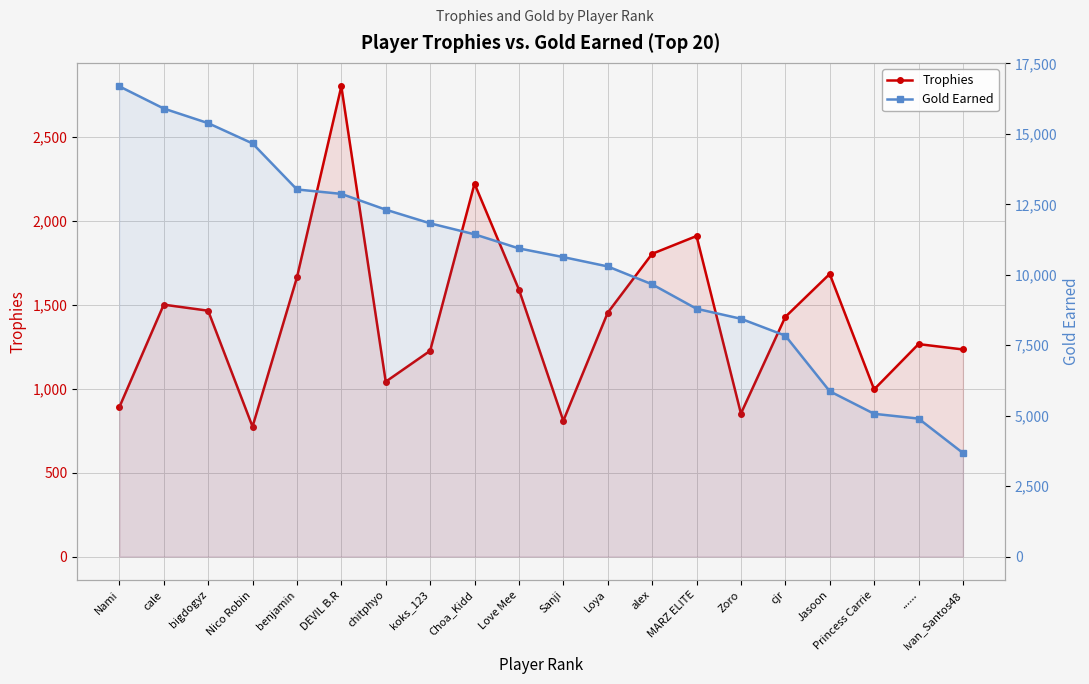

Reading left to right, extract all data points from this chart.

Trophies: Nami=890	cale=1501	bigdogyz=1465	Nico Robin=774	benjamin=1663	DEVIL B.R=2802	chitphyo=1042	koks_123=1226	Choa_Kidd=2222	Love Mee=1591	Sanji=809	Loya=1453	alex=1804	MARZ ELITE=1910	Zoro=852	cjr=1428	Jasoon=1684	Princess Carrie=996	......=1266	Ivan_Santos48=1234
Gold Earned: Nami=16686	cale=15899	bigdogyz=15380	Nico Robin=14660	benjamin=13027	DEVIL B.R=12870	chitphyo=12310	koks_123=11825	Choa_Kidd=11435	Love Mee=10934	Sanji=10626	Loya=10295	alex=9660	MARZ ELITE=8793	Zoro=8438	cjr=7838	Jasoon=5865	Princess Carrie=5065	......=4895	Ivan_Santos48=3675